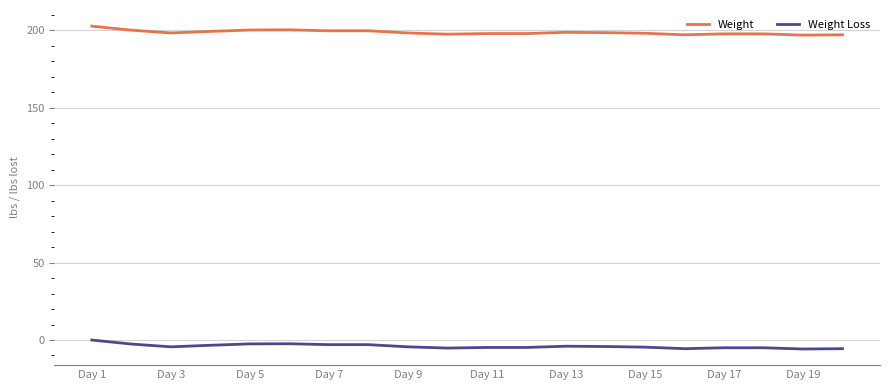

What is the minimum value shown in the chart?

-5.8